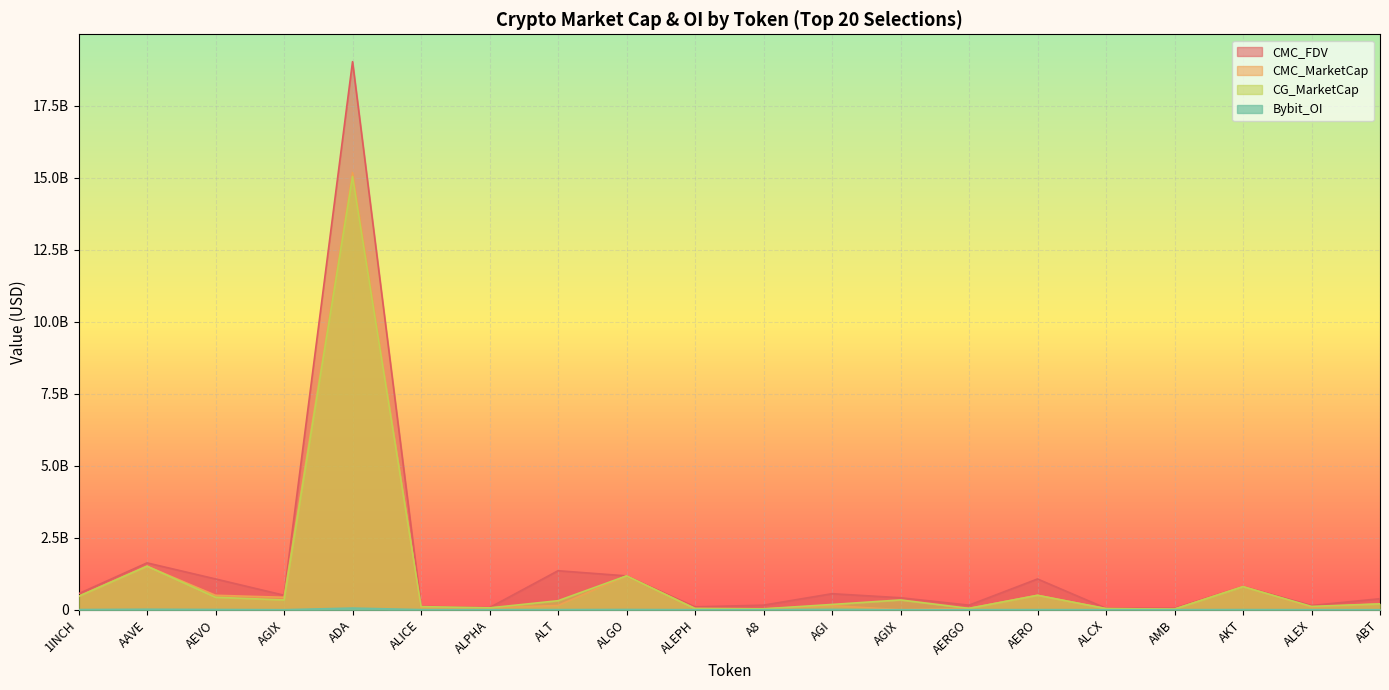

Where is the first local minimum for CMC_FDV?

AGIX